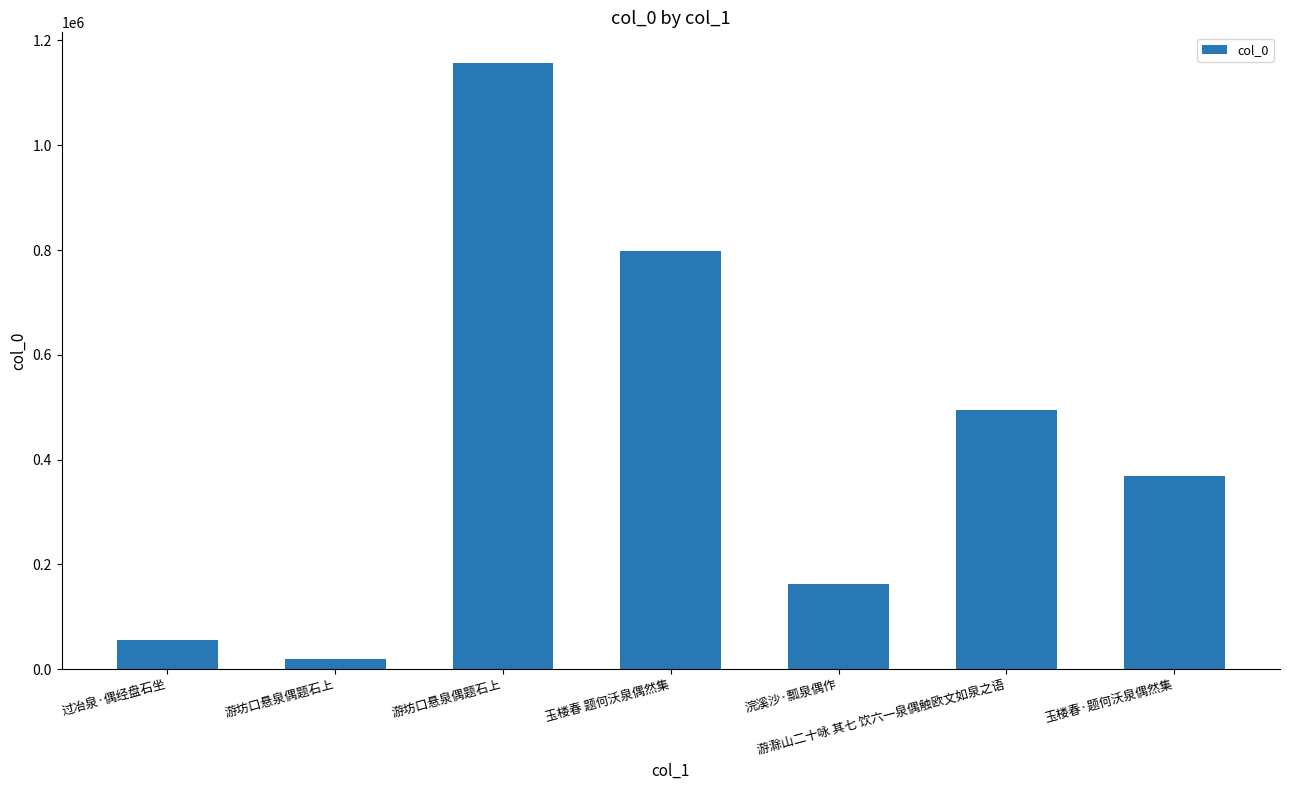

How many distinct data groups are displayed?

1